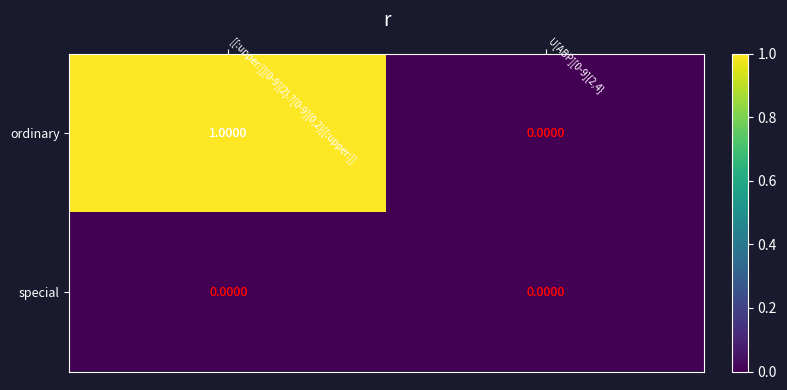

Between [[:upper:]][0-9]{2}.?[0-9]{0,2}[[:upper:]] and U[ABP][0-9]{2,4}, which series saw the biggest shift?

ordinary